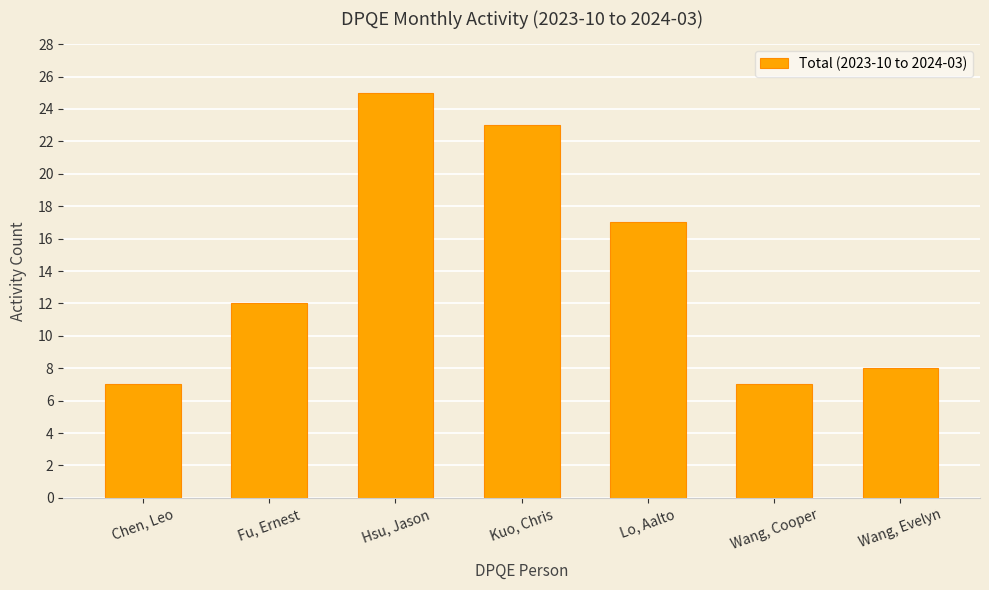

What is the change in value from Fu, Ernest to Hsu, Jason?

+13